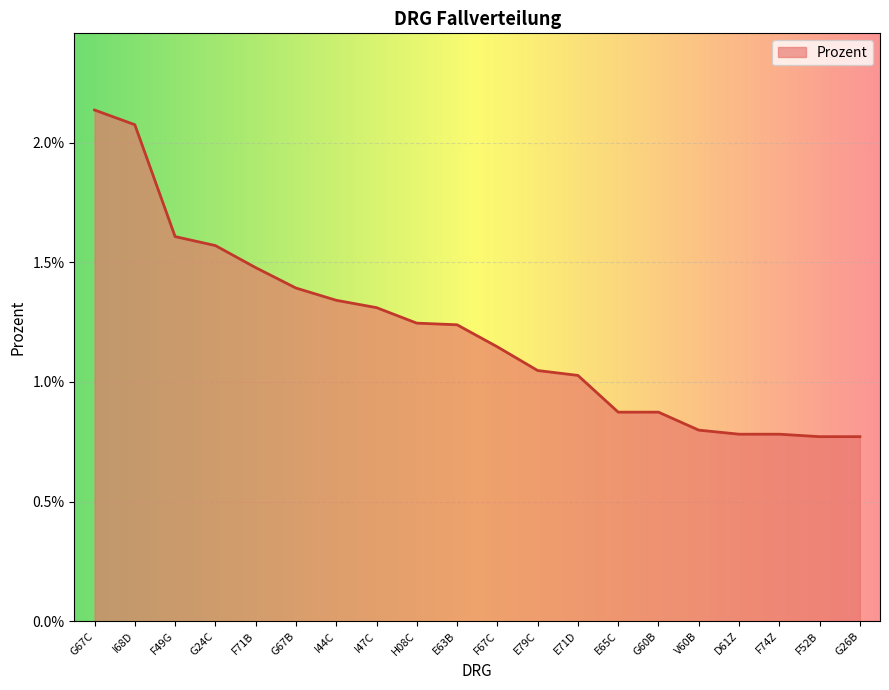

At which label is the value closest to 0?

F52B